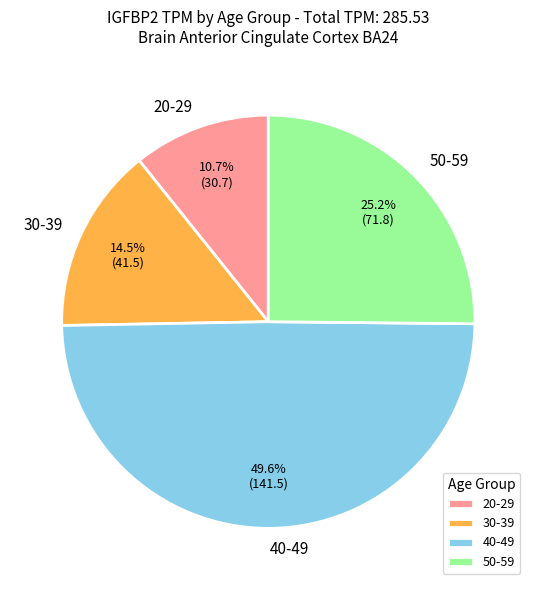

Between 40-49 and 50-59, which is larger?

40-49